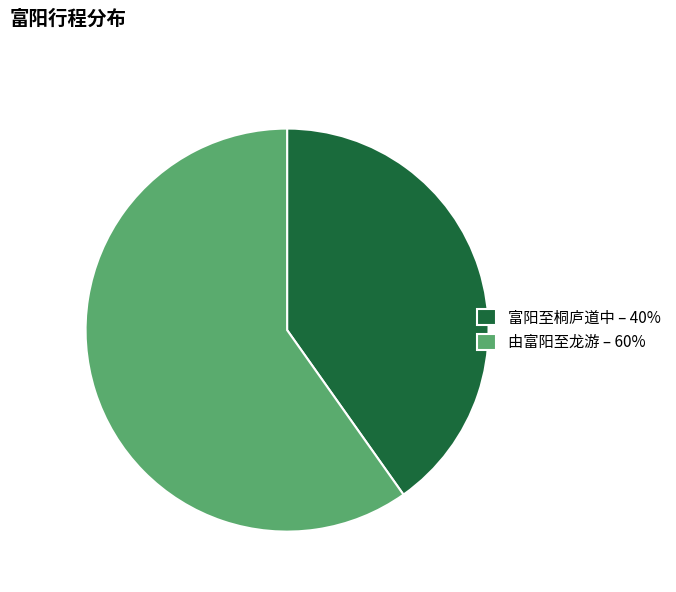

Is 由富阳至龙游 – 60% the majority of the pie?

Yes